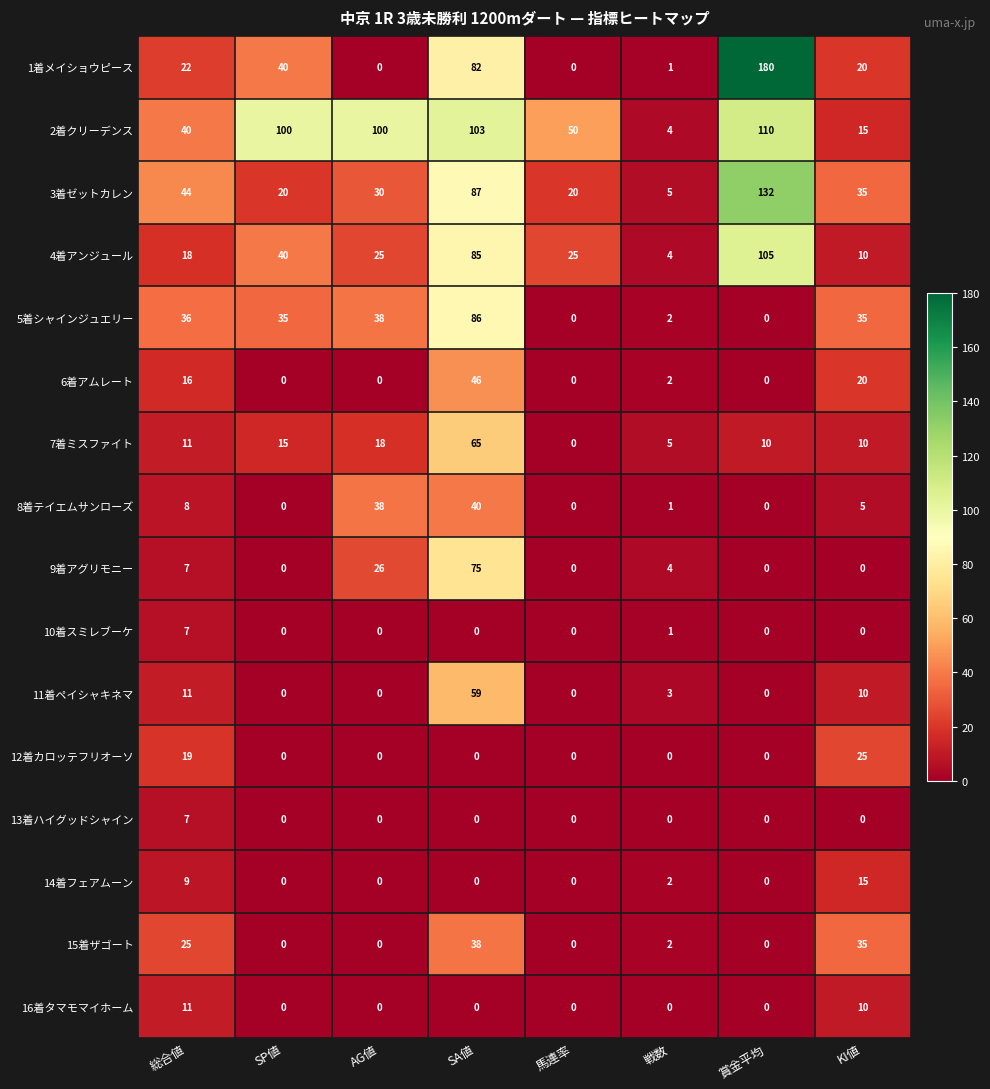

What is the sum of all 13着ハイグッドシャイン values?

7